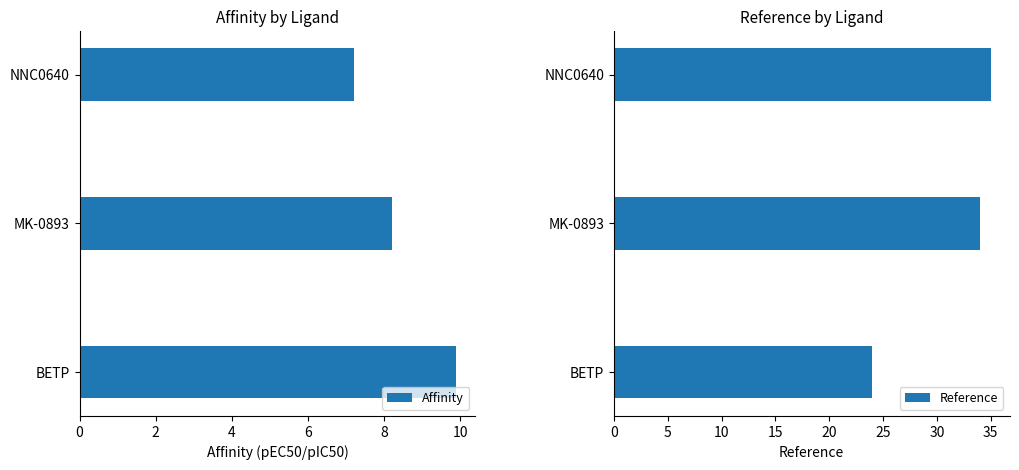

The Reference series shows 5.9 at BETP. True or false?

False